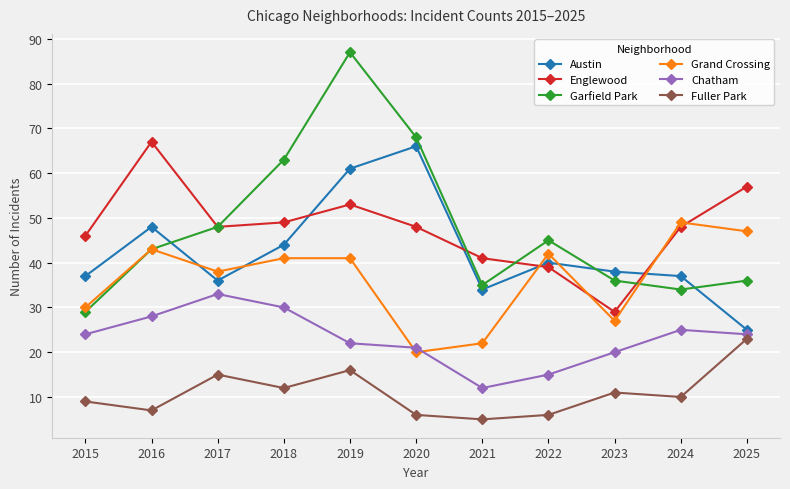

What is the maximum value shown in the chart?

87